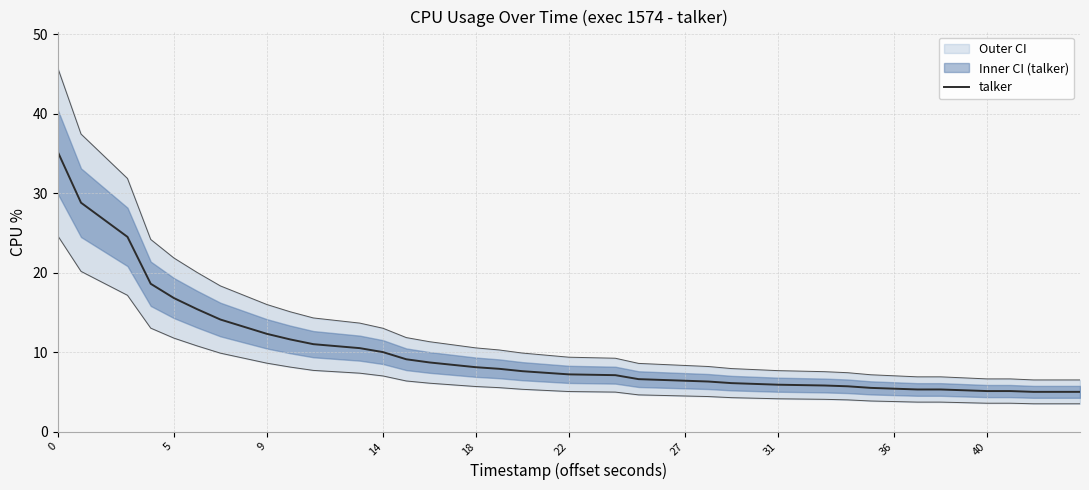

What is the maximum value for talker?

35.2